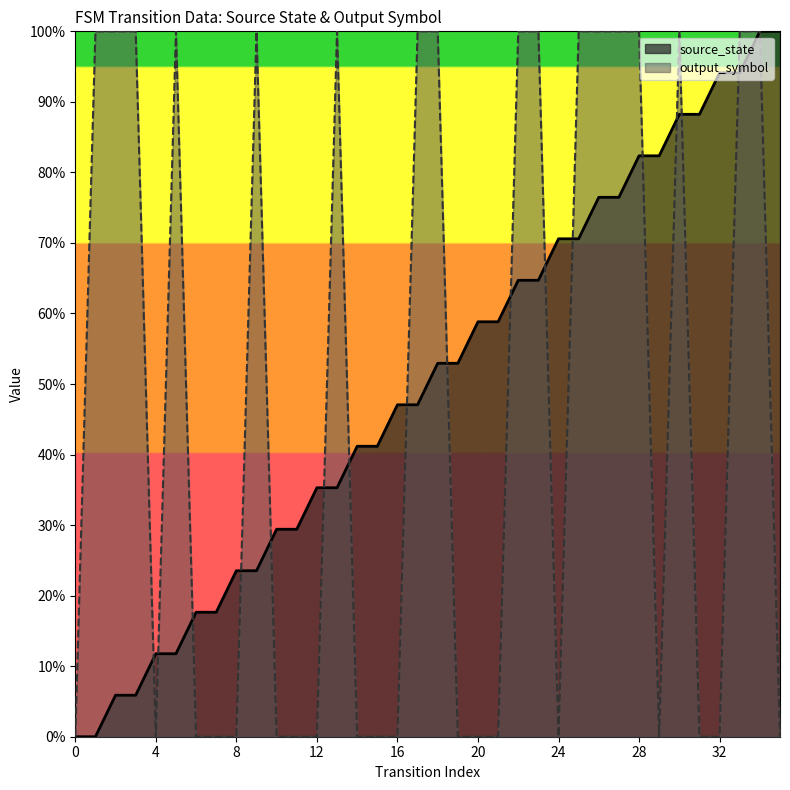

Rank the series at 22 from lowest to highest value.

source_state, output_symbol